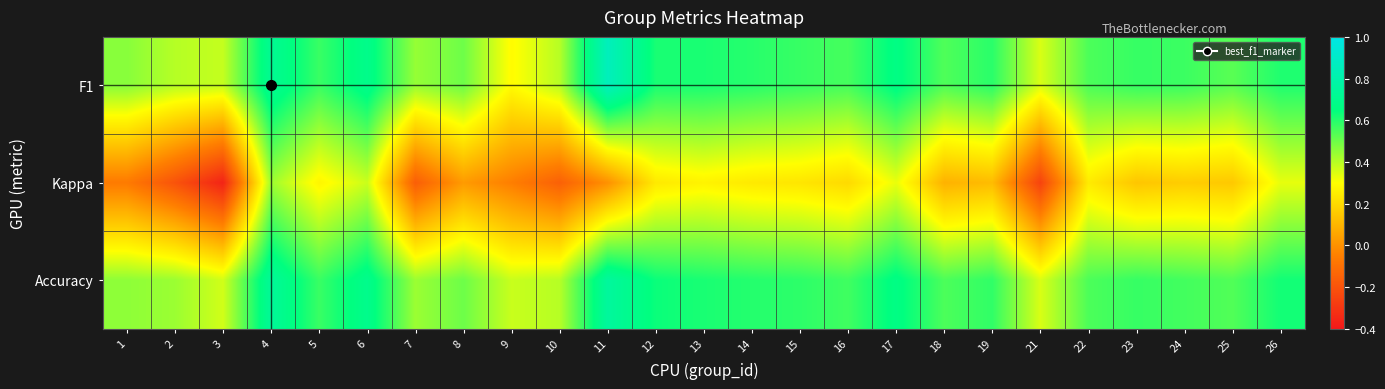

Between 11 and 25, which is larger?

11